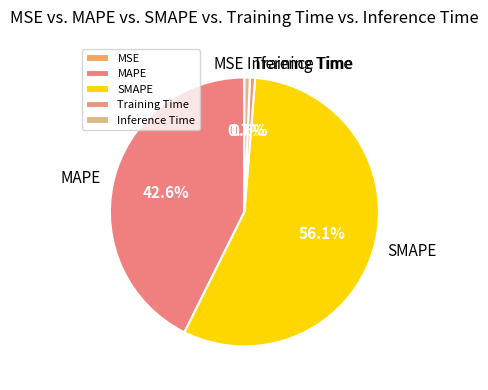

Which has a higher value, MAPE or SMAPE?

SMAPE